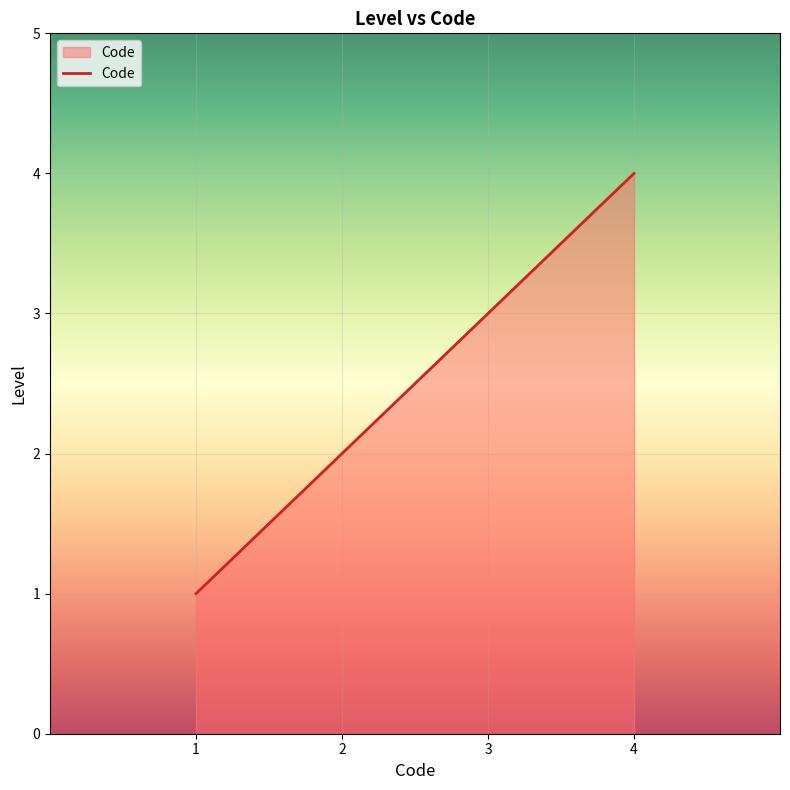

Which label corresponds to the largest value in the chart?

4